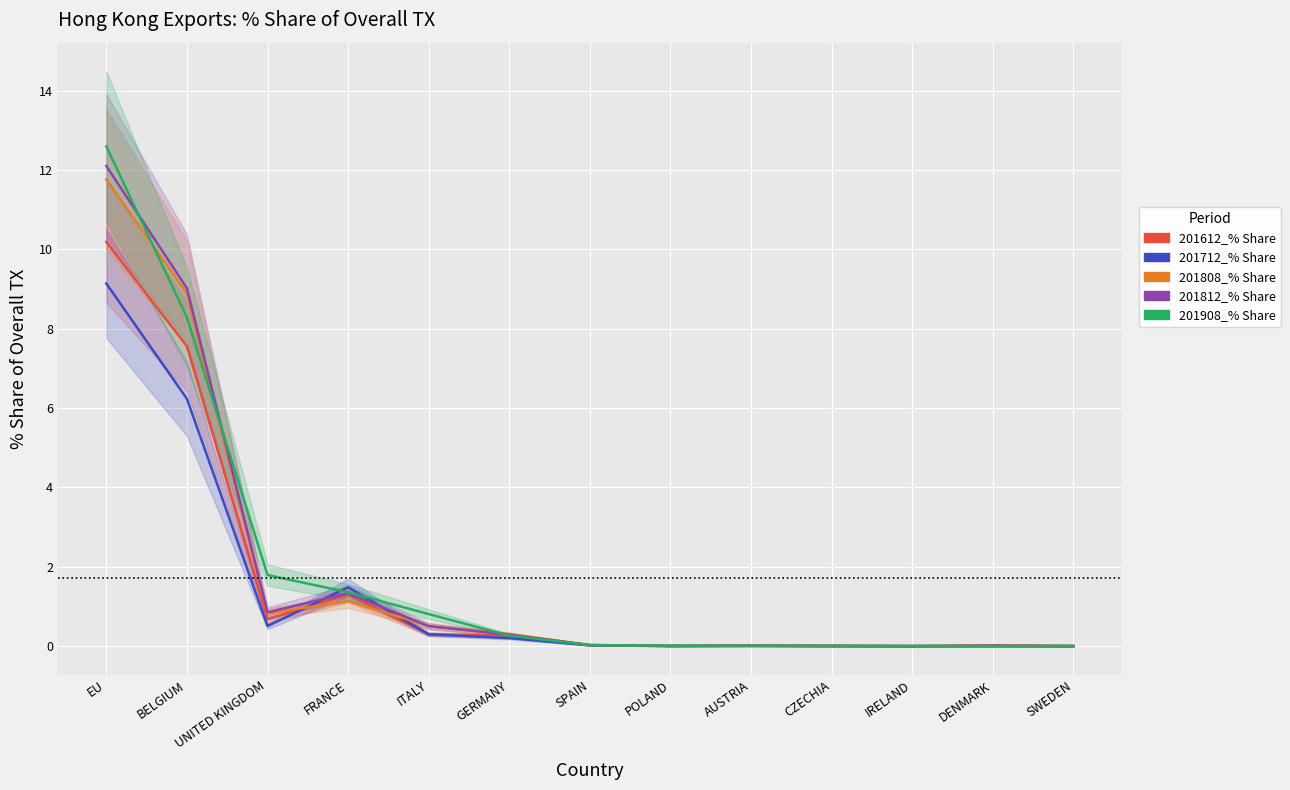

Which category has the lowest value in the 201712_% Share series?

DENMARK